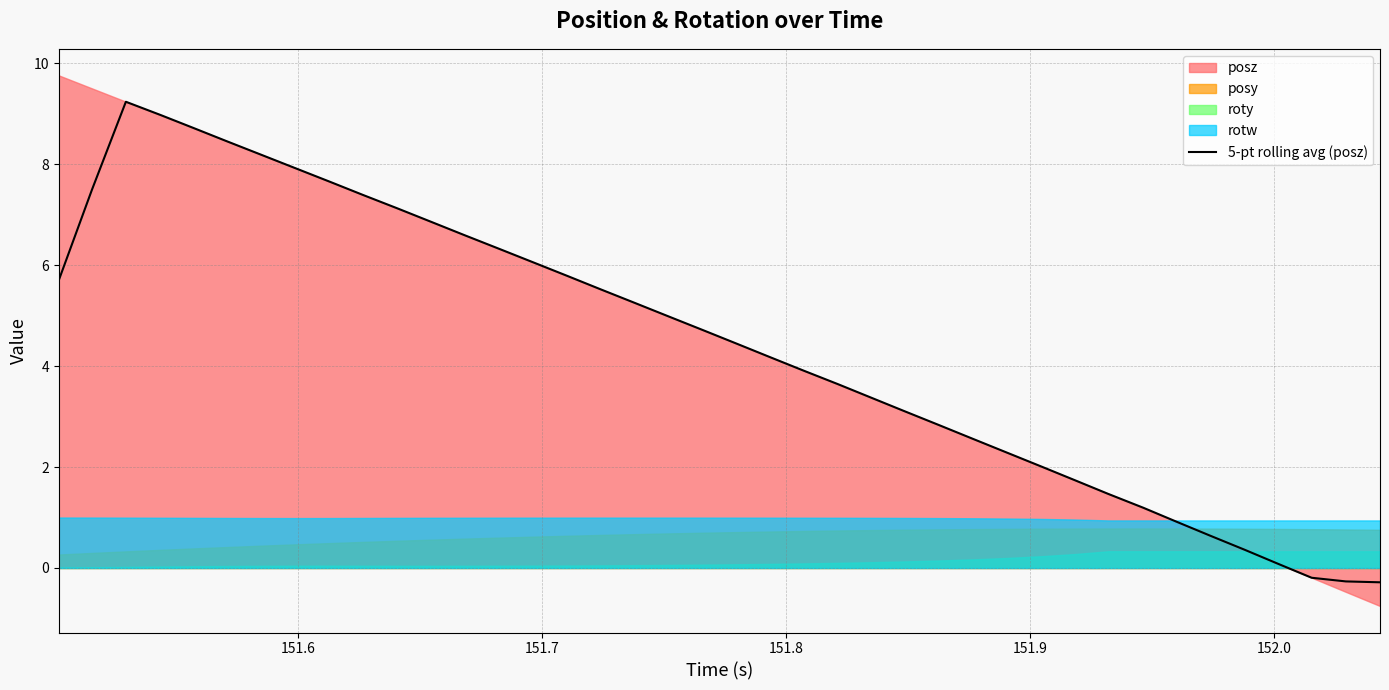

What is the lowest value of the 5-pt rolling avg (posz) series?

-0.3